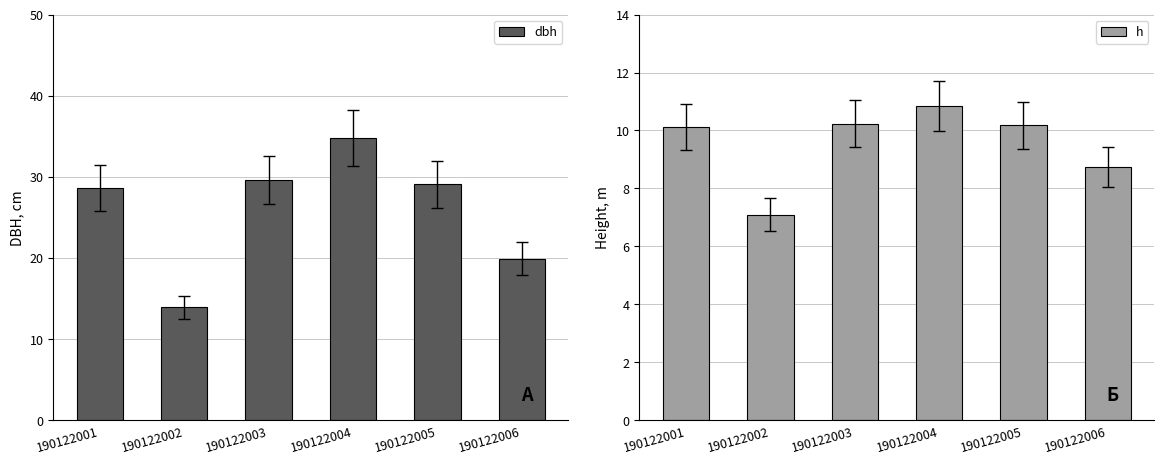

The value of dbh at 190122003 is 29.6. True or false?

True